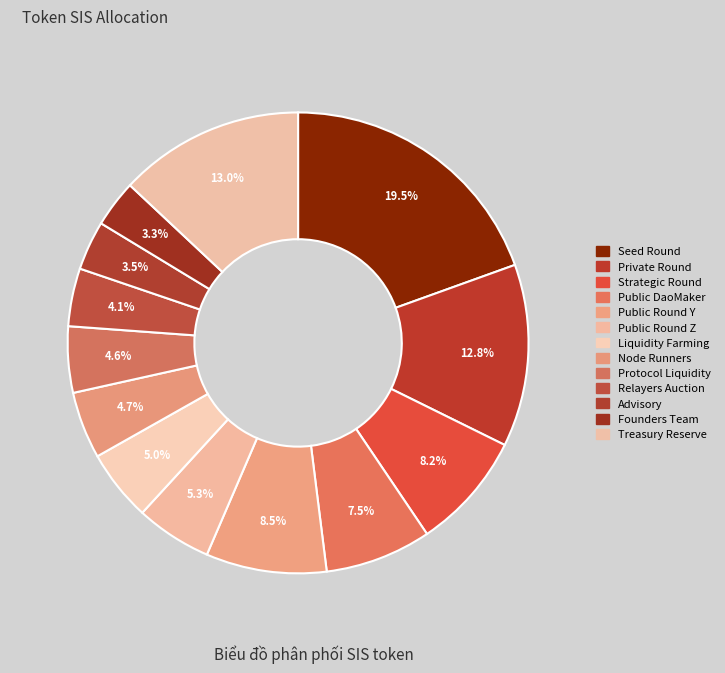

Count the number of slices in the pie.

13